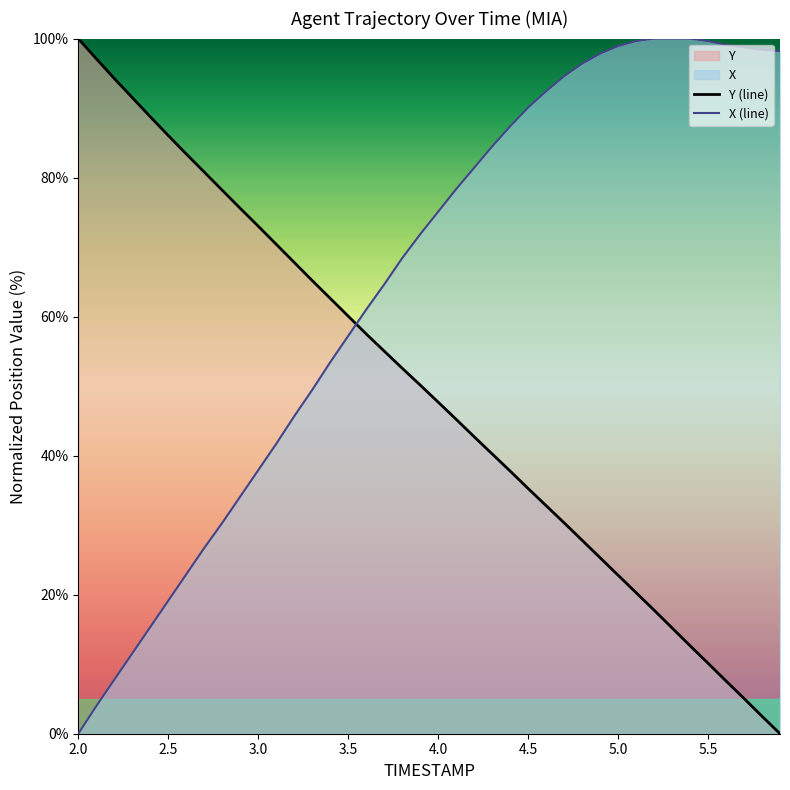

Which series has the largest range (max minus min)?

Y (line)